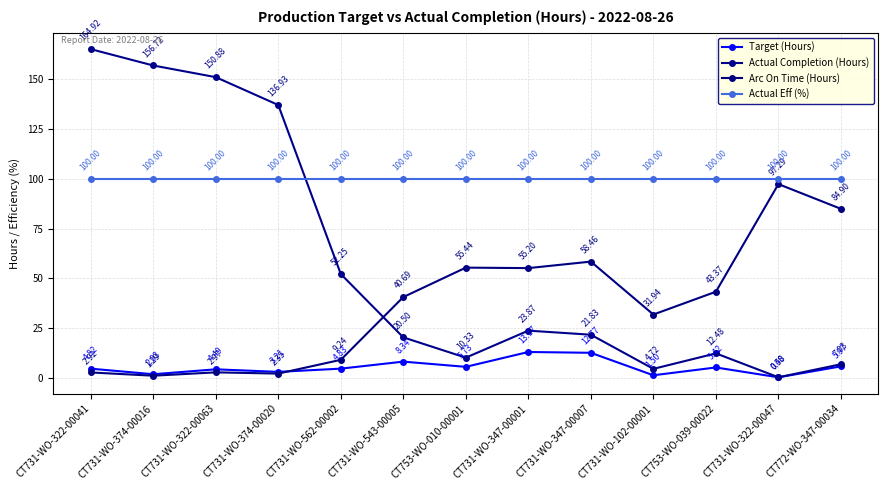

Rank the series by their average value, from lowest to highest.

Target (Hours), Arc On Time (Hours), Actual Completion (Hours), Actual Eff (%)